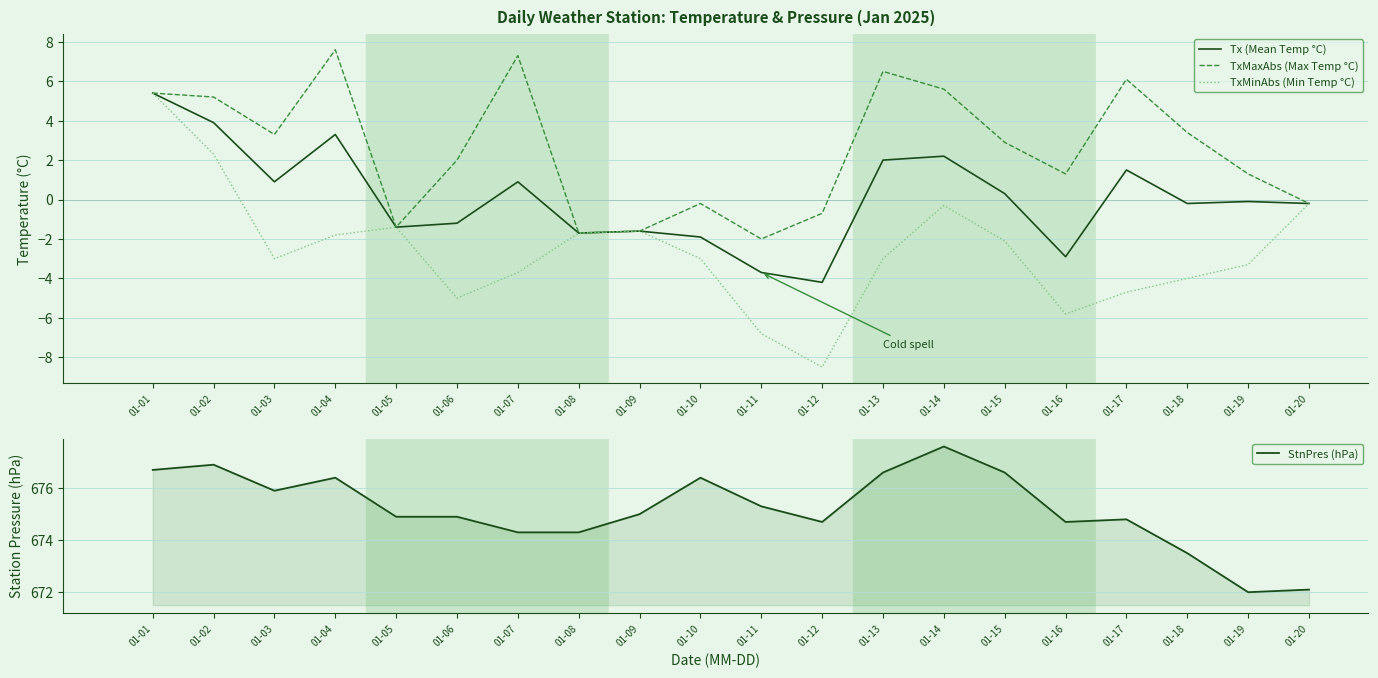

What are all the series names shown in the legend?

Tx (Mean Temp °C), TxMaxAbs (Max Temp °C), TxMinAbs (Min Temp °C), StnPres (hPa)